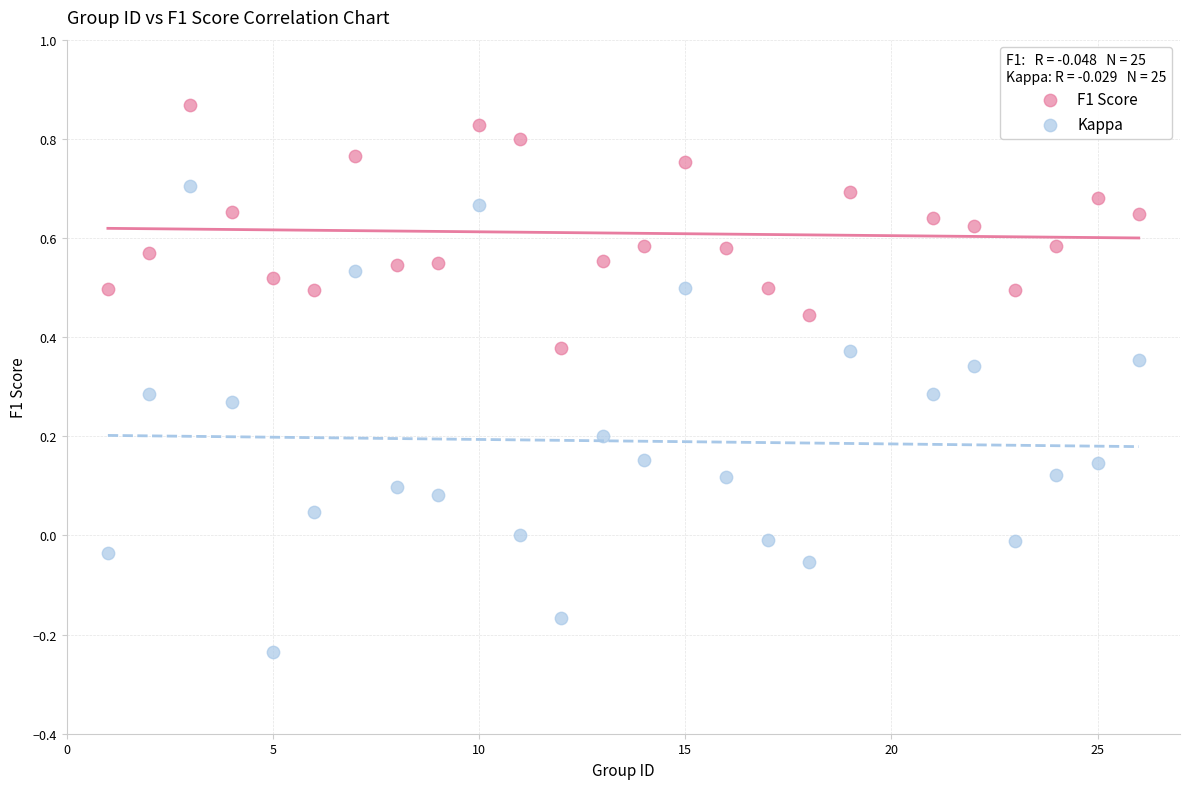

Which series reaches the maximum Y coordinate?

F1 Score